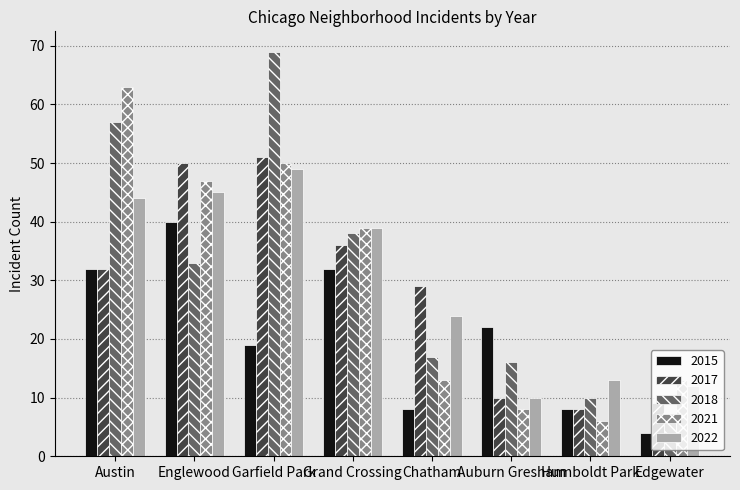

What is the difference between the maximum and minimum values in the 2017 series?

43